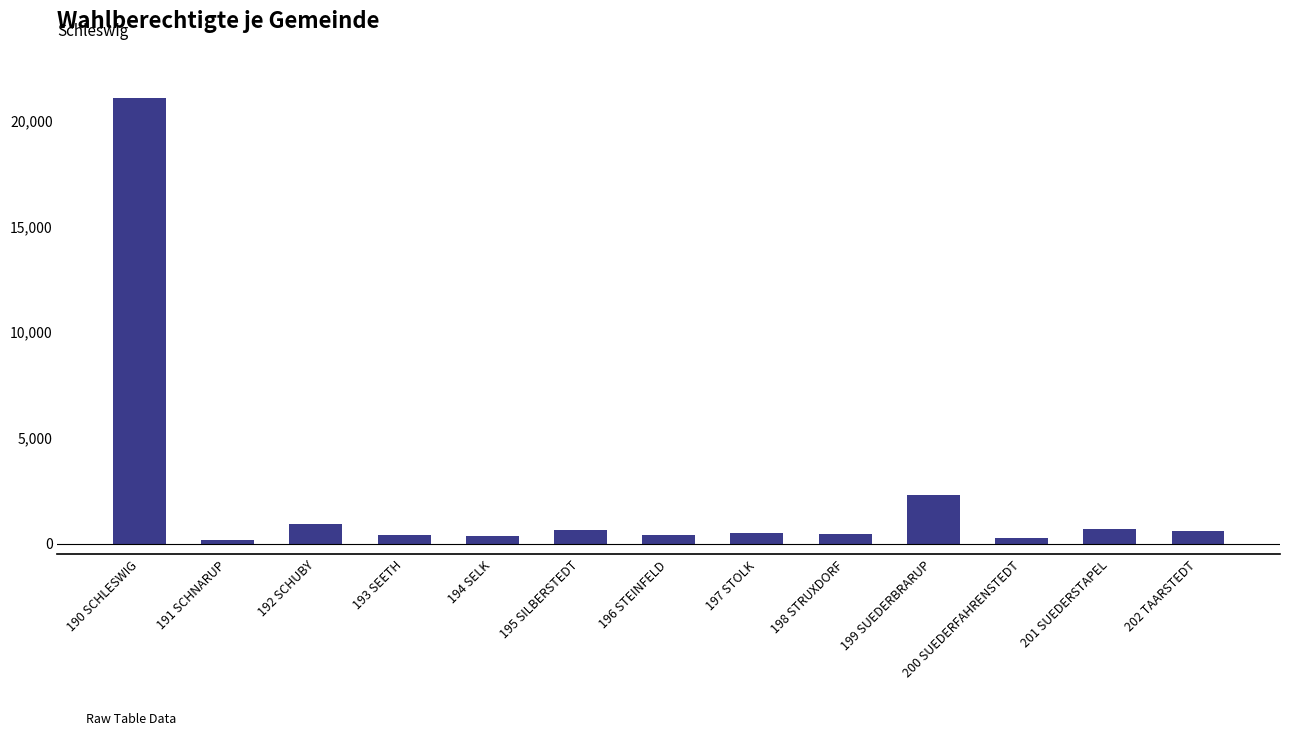

Does the chart contain any negative values?

No